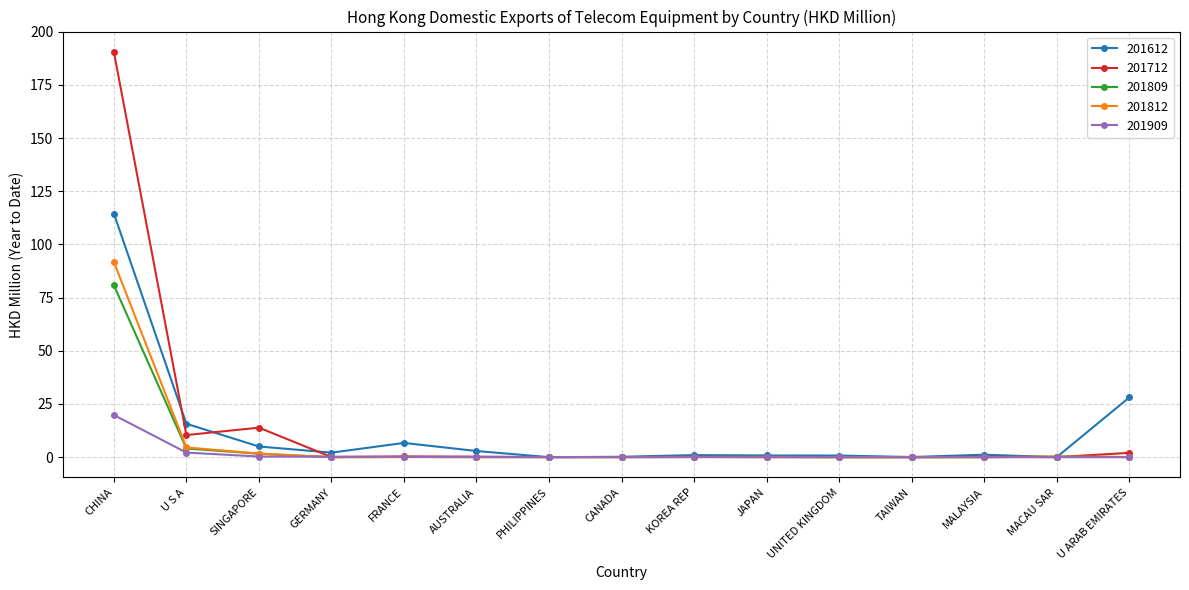

What is the greatest value displayed?

190.5